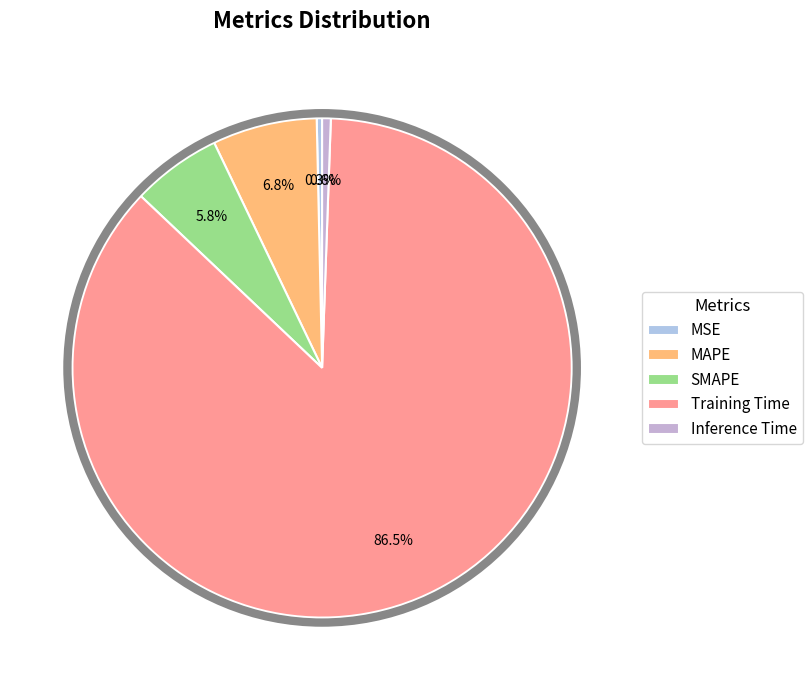

How many slices are in this pie chart?

5